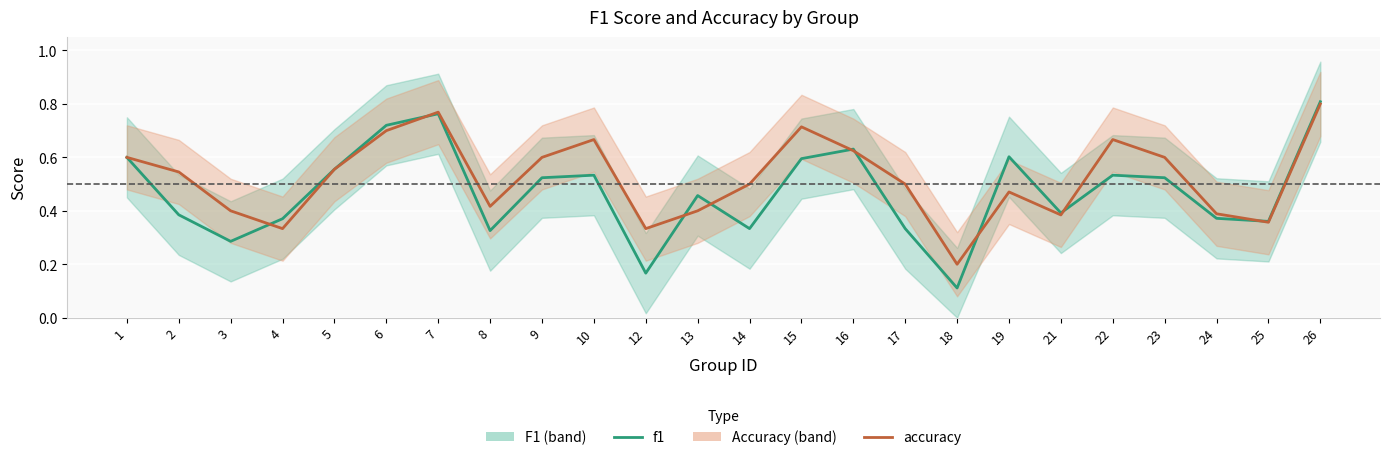

How many interior local peaks does the accuracy series have?

5